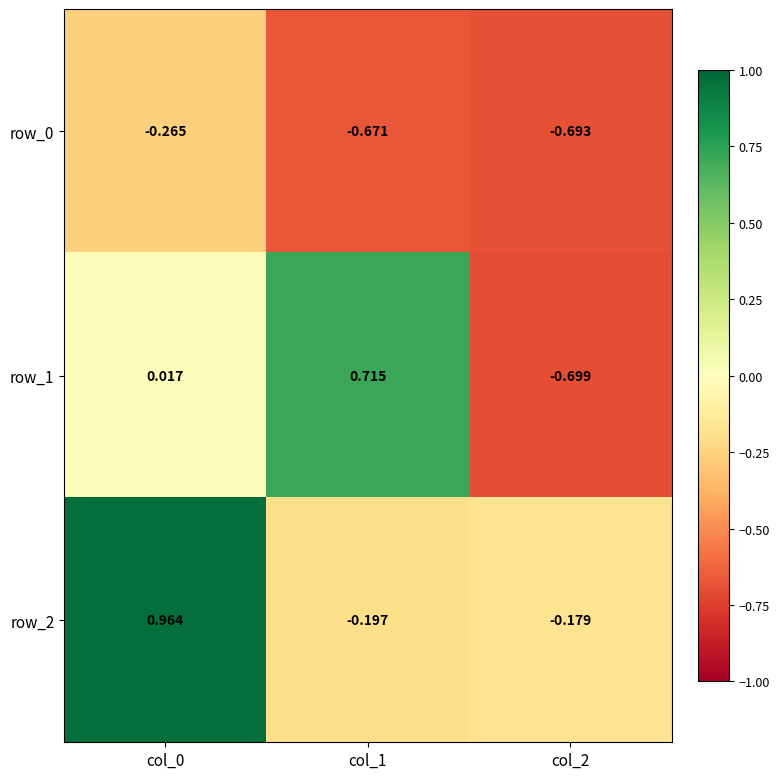

Is the value of row_0 at col_0 greater than the value of row_1 at col_0?

No